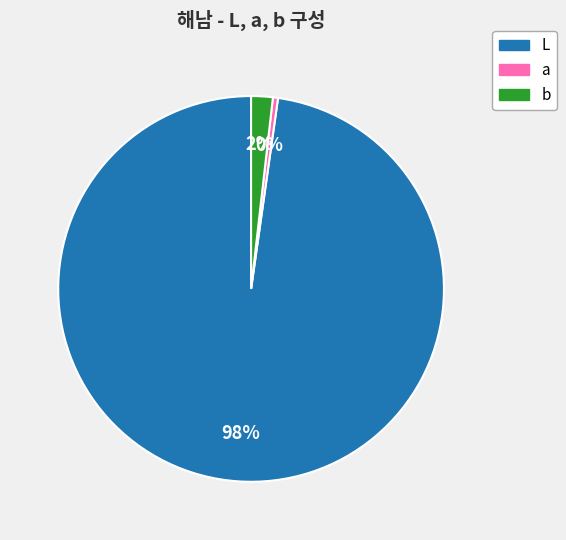

To the nearest percent, what is the combined percentage of b and L?

100%